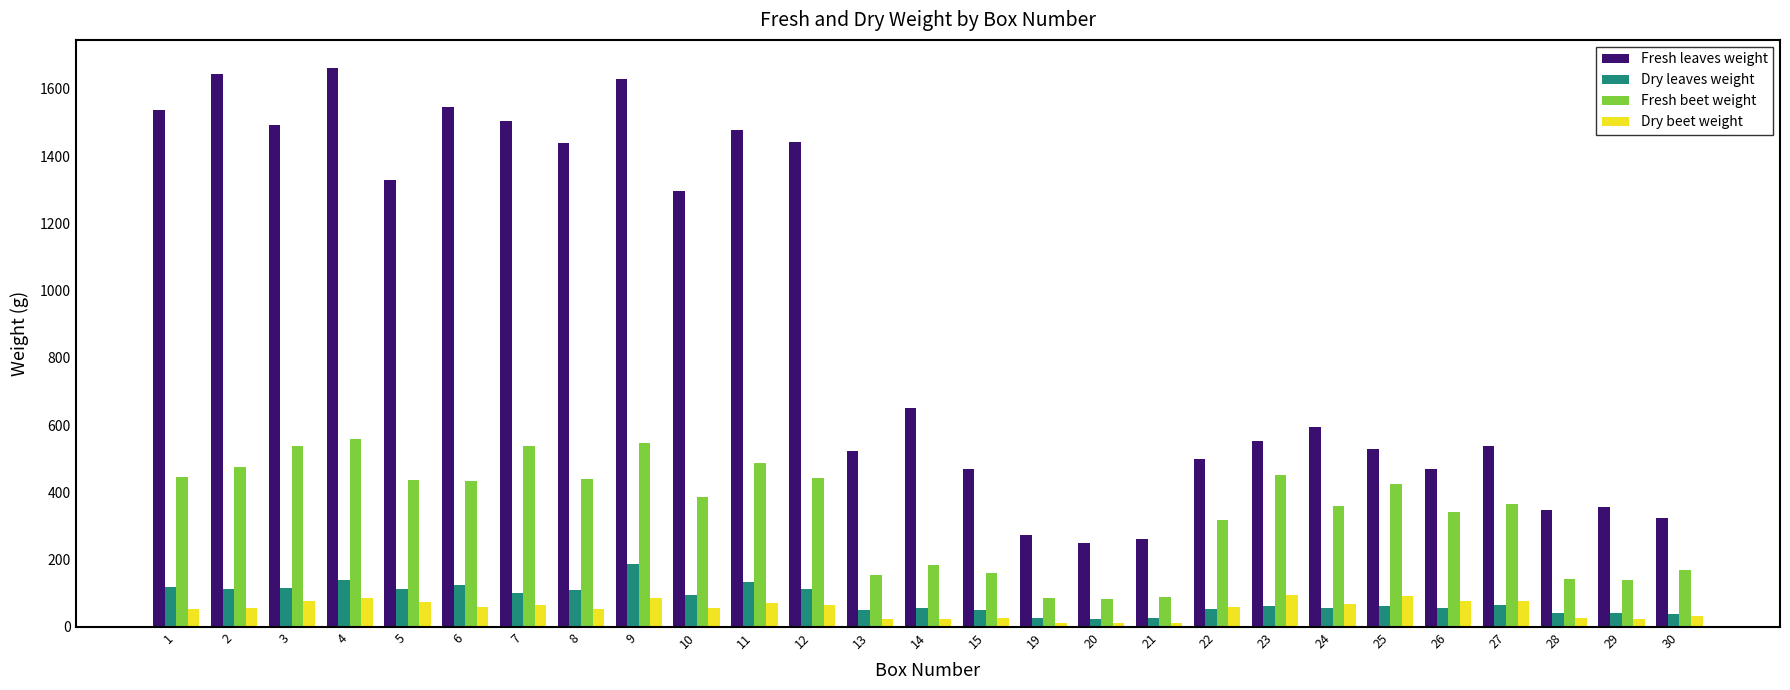

What is the difference between the maximum and second lowest values in the Fresh leaves weight series?

1401.5